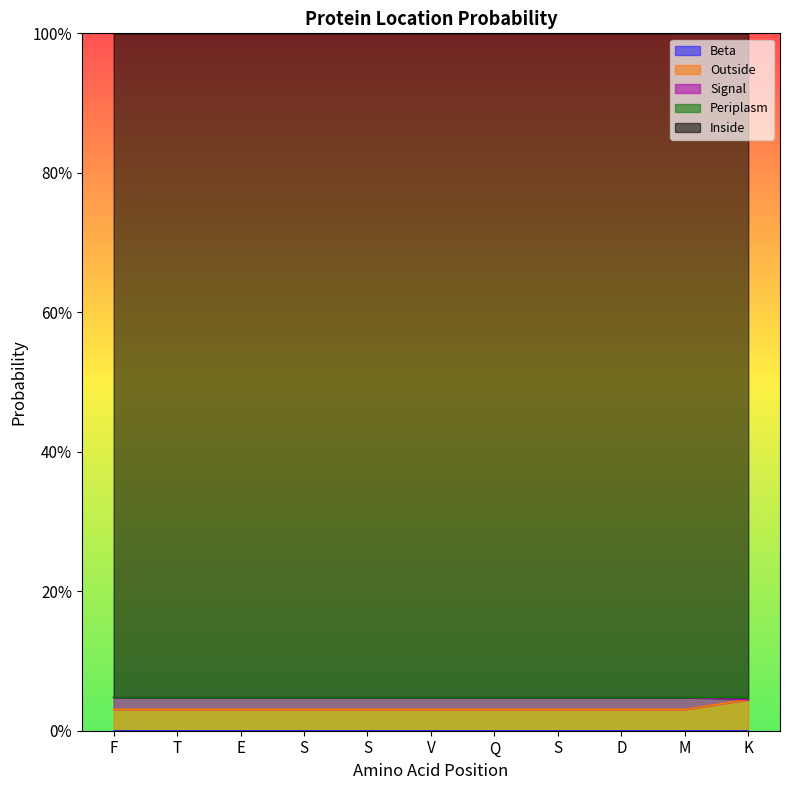

Which category has the highest value in the Signal series?

K